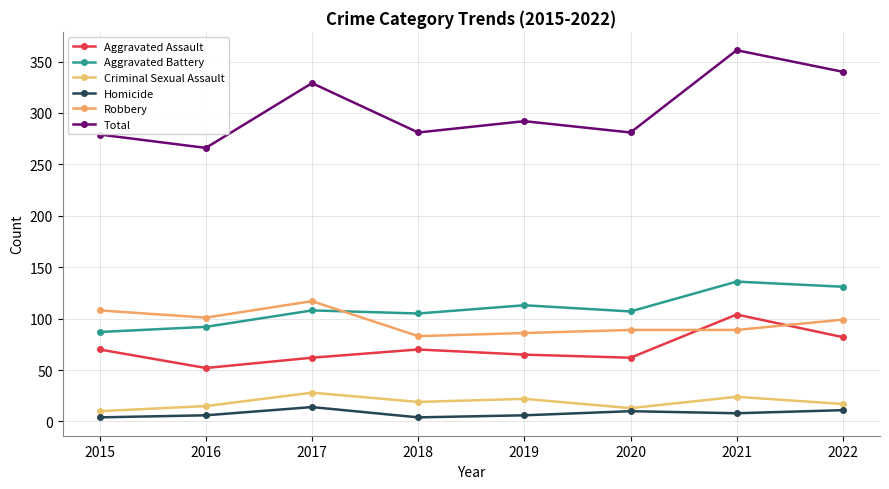

True or false: Homicide and Aggravated Assault cross at least once.

False